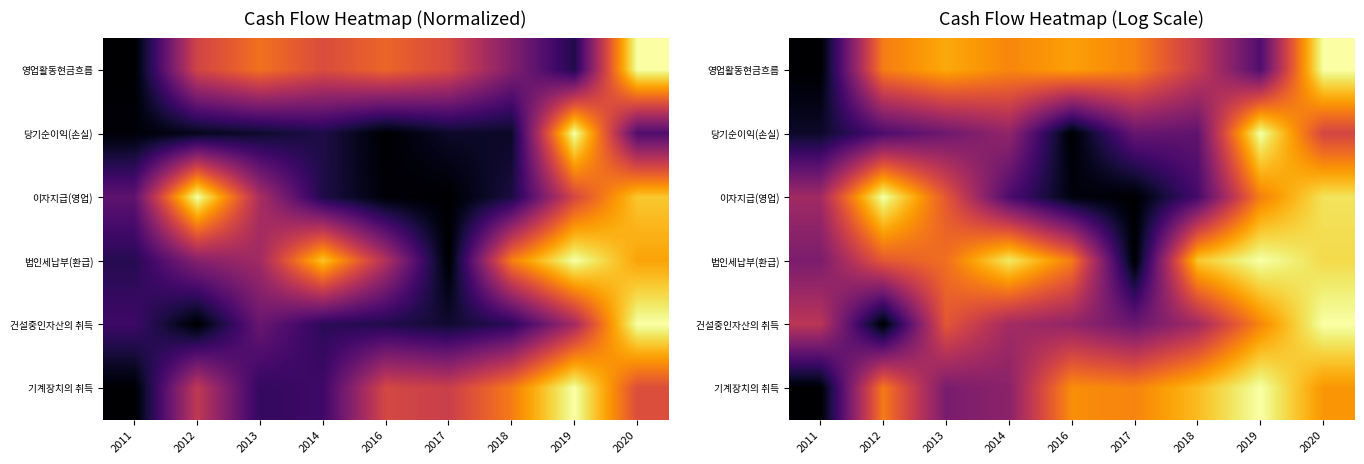

At which category is the sum across all series the highest?

2020